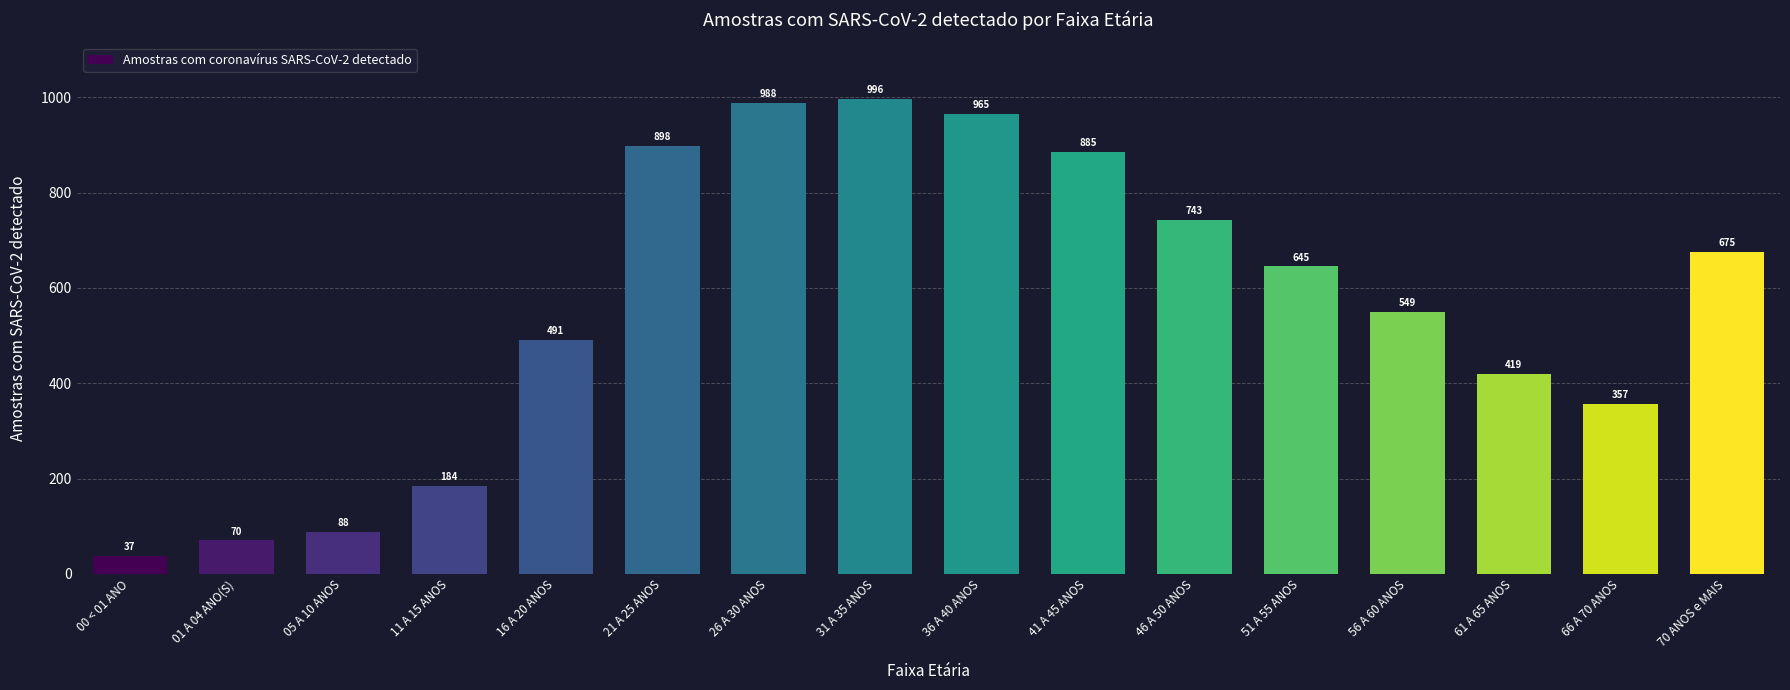

Rank the categories by value from highest to lowest.

31 A 35 ANOS, 26 A 30 ANOS, 36 A 40 ANOS, 21 A 25 ANOS, 41 A 45 ANOS, 46 A 50 ANOS, 70 ANOS e MAIS, 51 A 55 ANOS, 56 A 60 ANOS, 16 A 20 ANOS, 61 A 65 ANOS, 66 A 70 ANOS, 11 A 15 ANOS, 05 A 10 ANOS, 01 A 04 ANO(S), 00 < 01 ANO